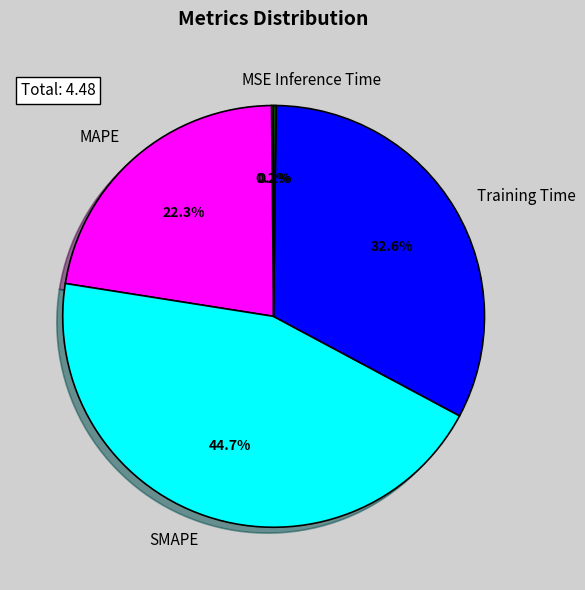

What percentage is NOT represented by MAPE?

77.7%